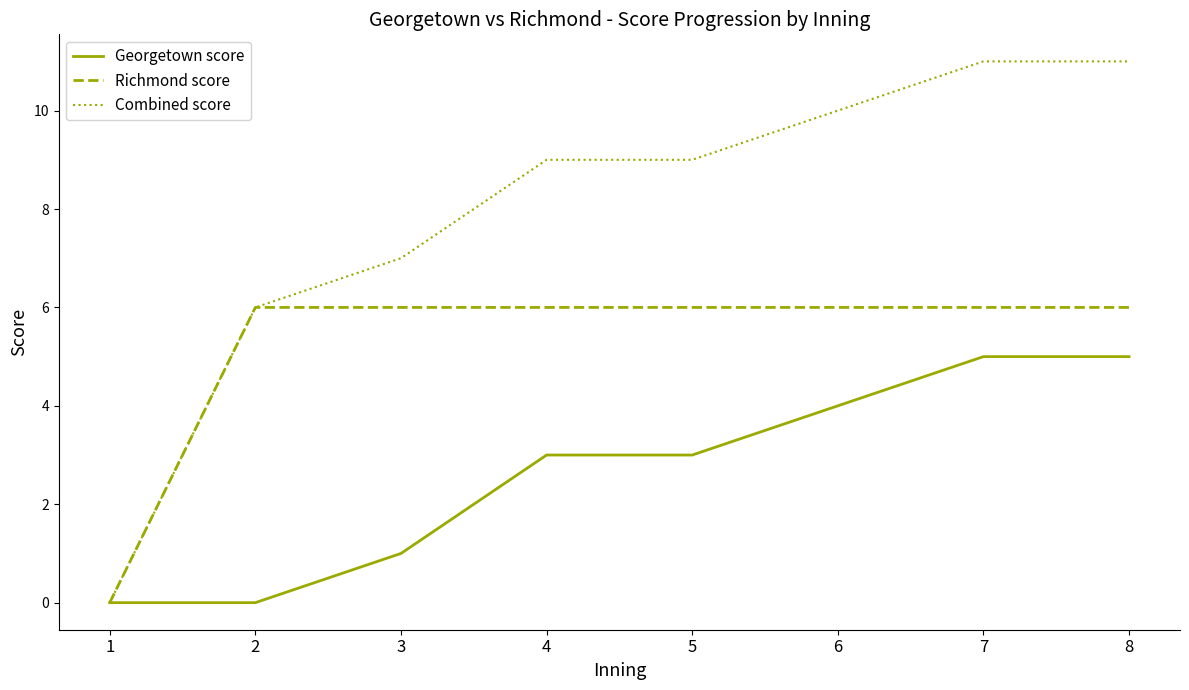

What are all the series names shown in the legend?

Georgetown score, Richmond score, Combined score